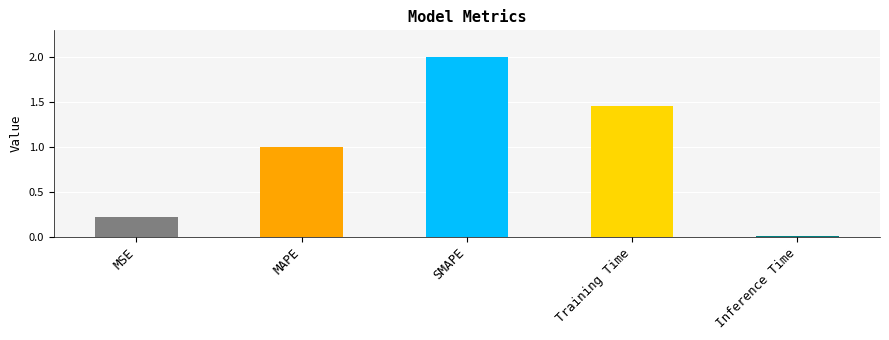

What is the value of the 3rd bar from the left?

2.0